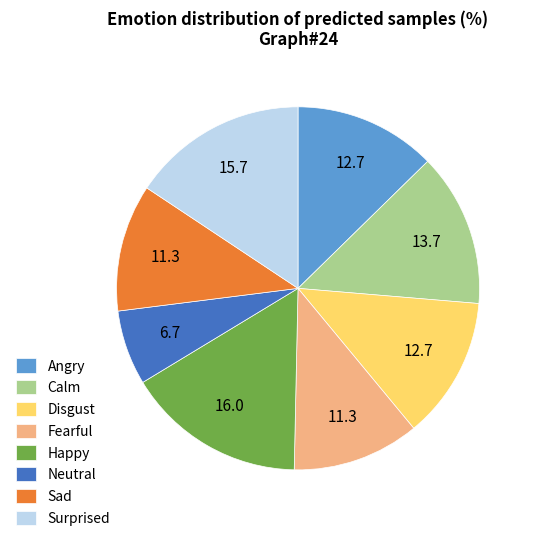

True or false: Disgust accounts for 13% of the total.

True